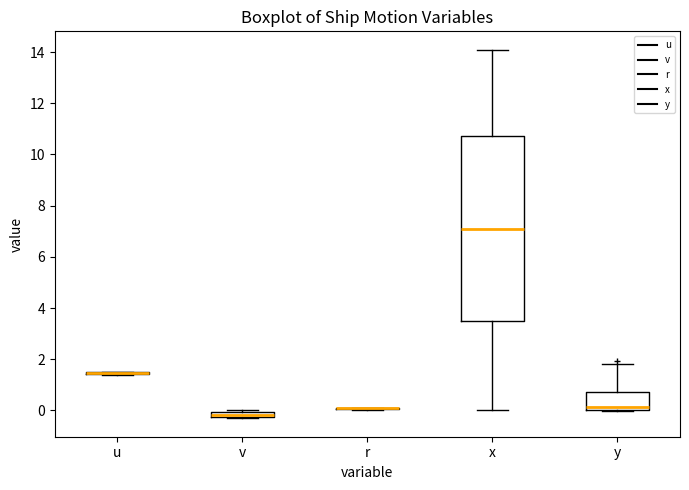

Where is the upper edge of the box for y on the y-axis? The values are not printed on the chart, so give them approximately, as read against the axis.

0.8